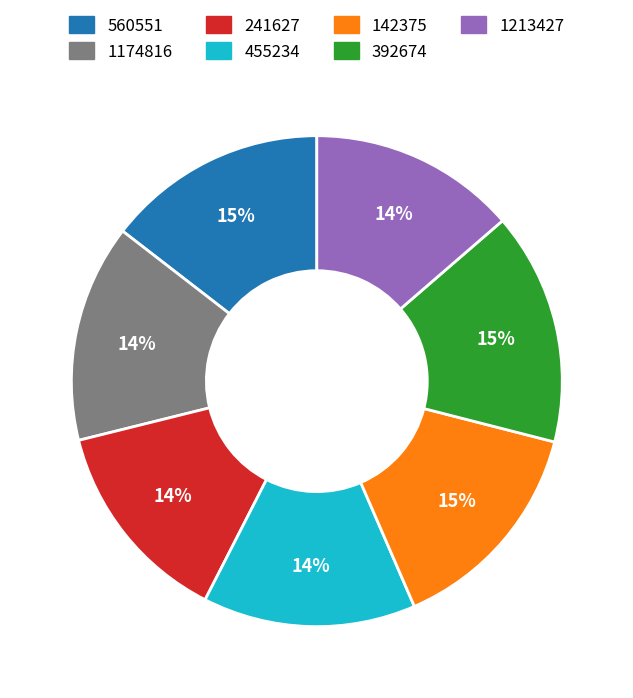

Count the number of slices in the pie.

7